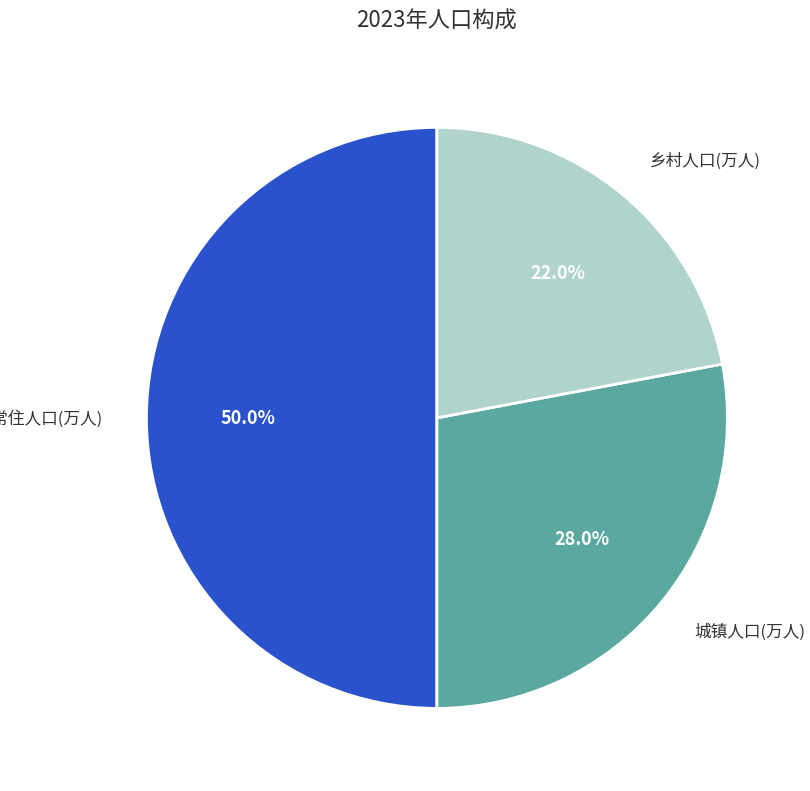

Which has a higher value, 年末常住人口(万人) or 城镇人口(万人)?

年末常住人口(万人)